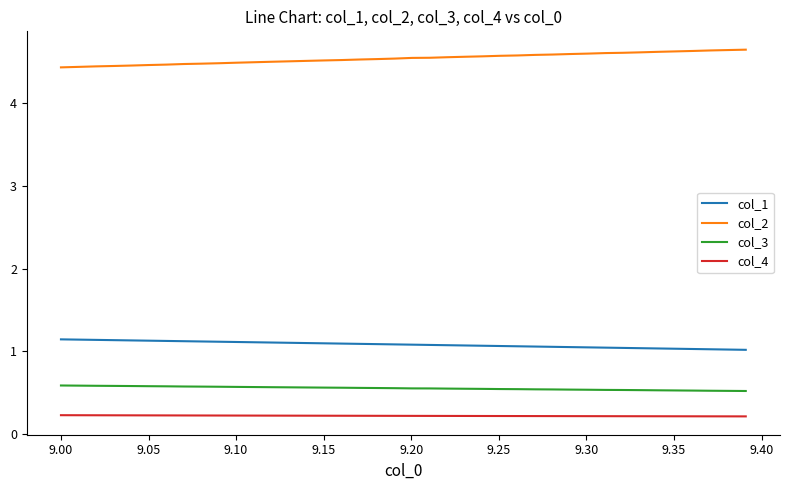

What is the minimum value for col_2?

4.4